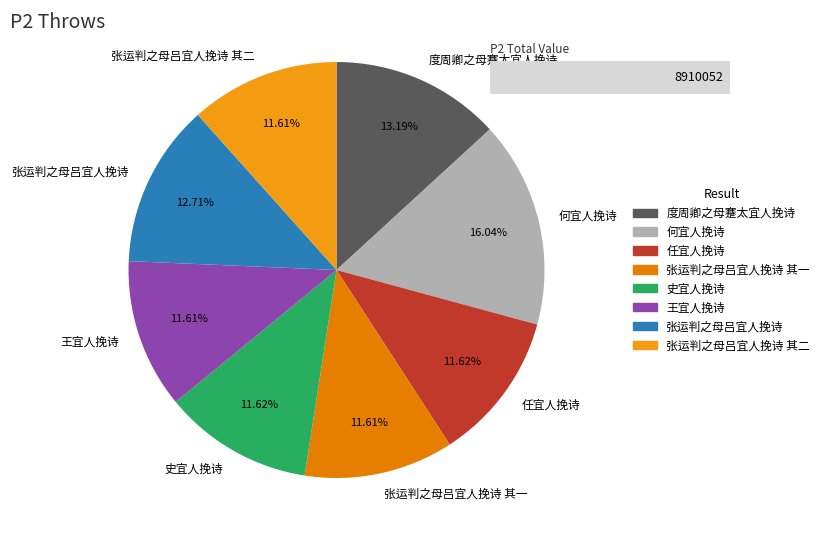

Is 史宜人挽诗 the majority of the pie?

No